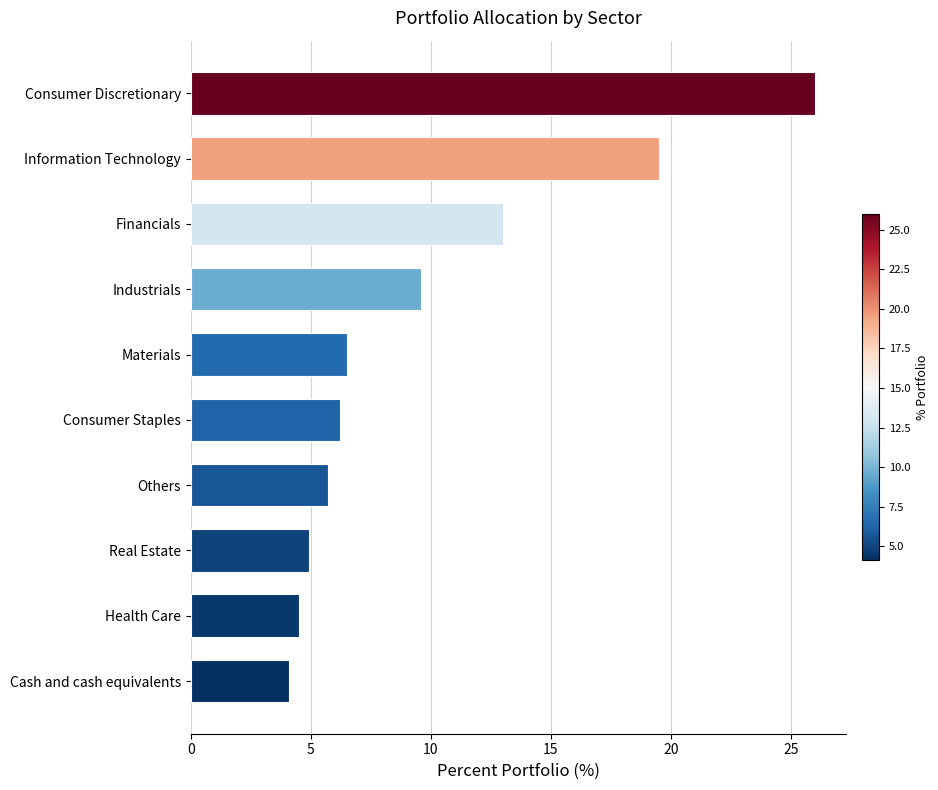

At which label is the value closest to 15?

Financials